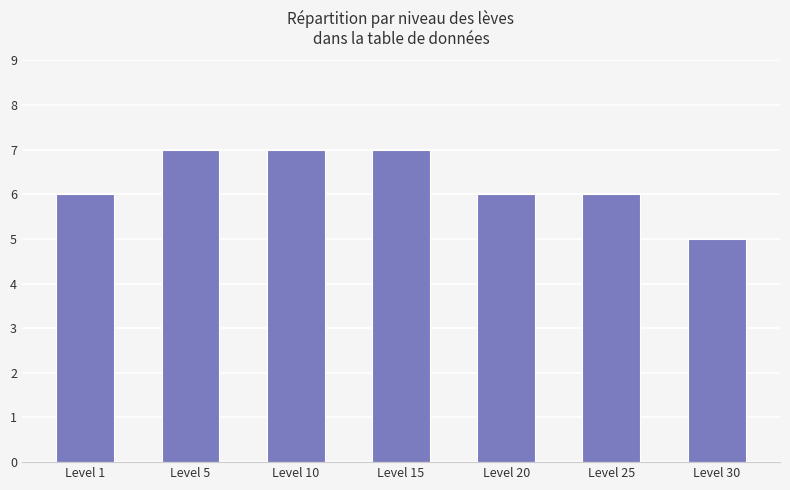

What is the minimum value shown in the chart?

5